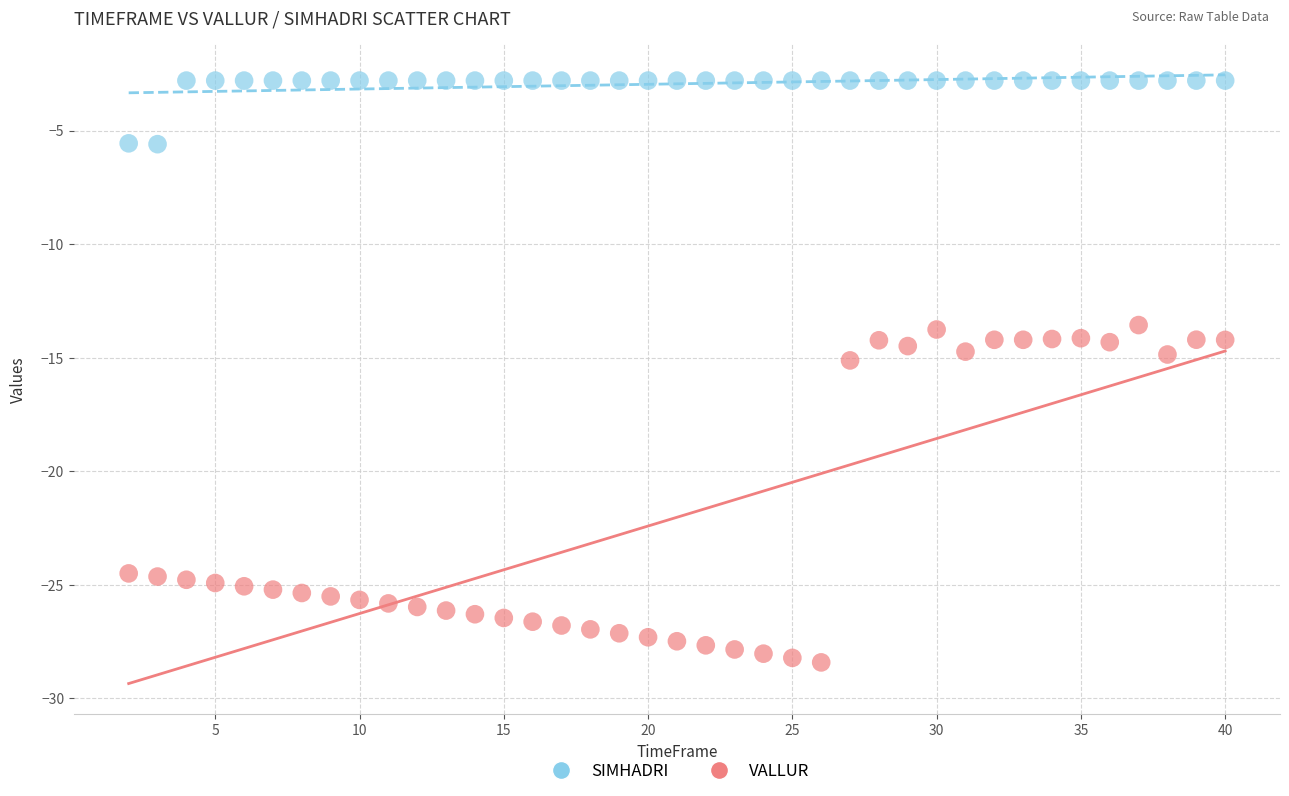

What is the X range (max minus min) for the scatter plot?

38.0